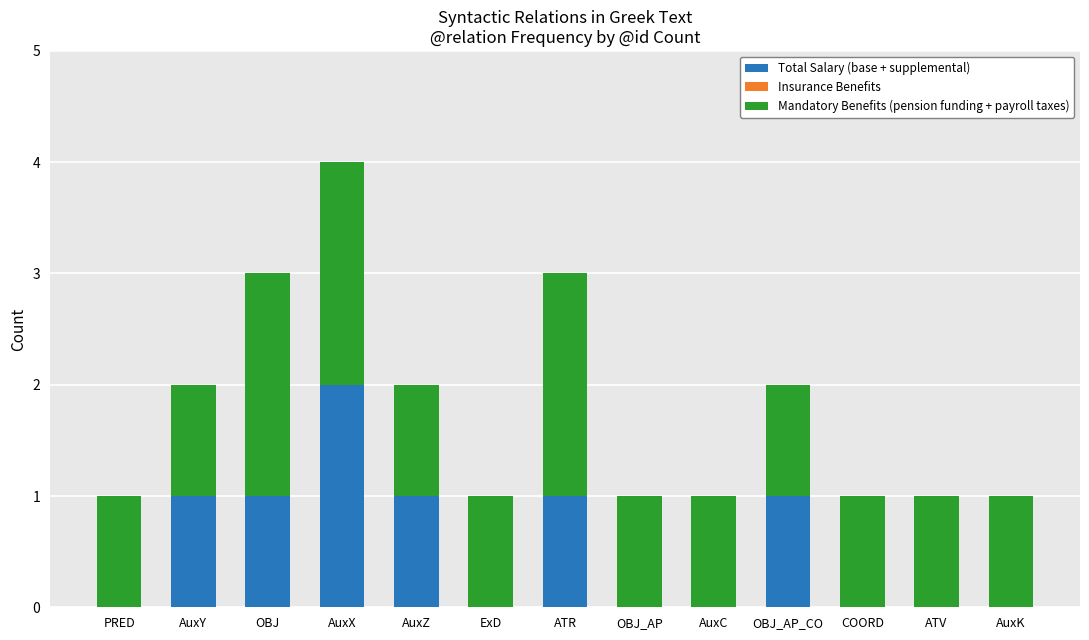

At which category is the sum across all series the highest?

AuxX